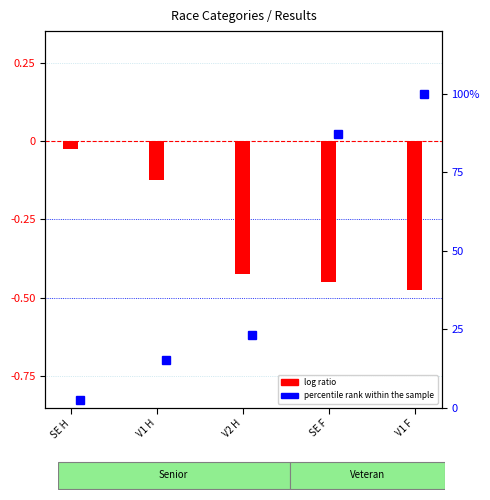

Reading left to right, extract all data points from this chart.

SE H=-0.0	V1 H=-0.1	V2 H=-0.4	SE F=-0.5	V1 F=-0.5